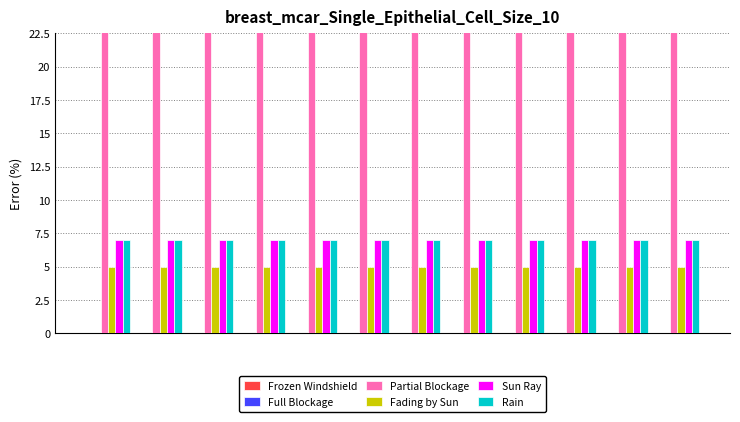

Which series has the largest range (max minus min)?

Frozen Windshield